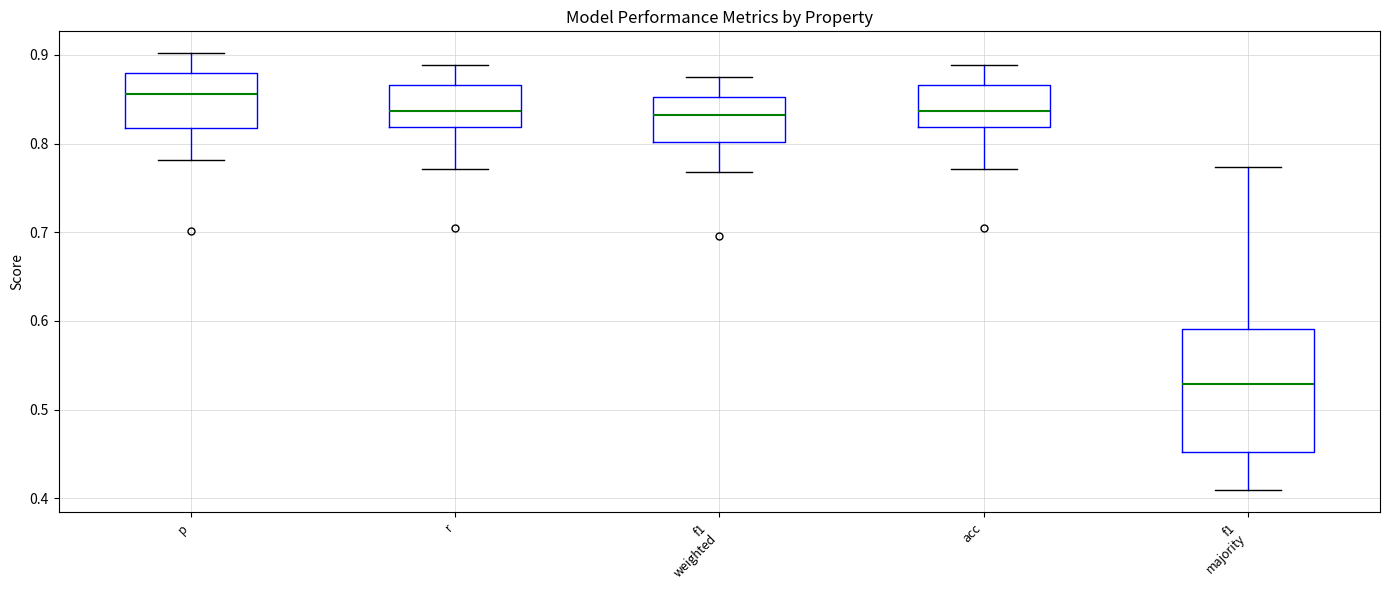

Where does the median line of the box for p sit on the y-axis? The values are not printed on the chart, so give them approximately, as read against the axis.

0.86